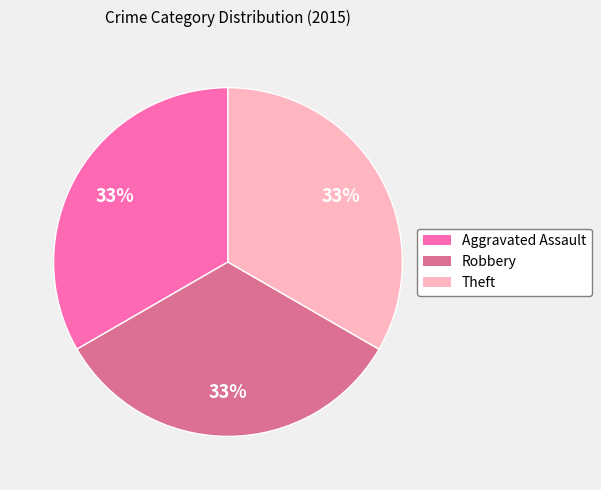

To the nearest percent, what is the average slice percentage?

33%